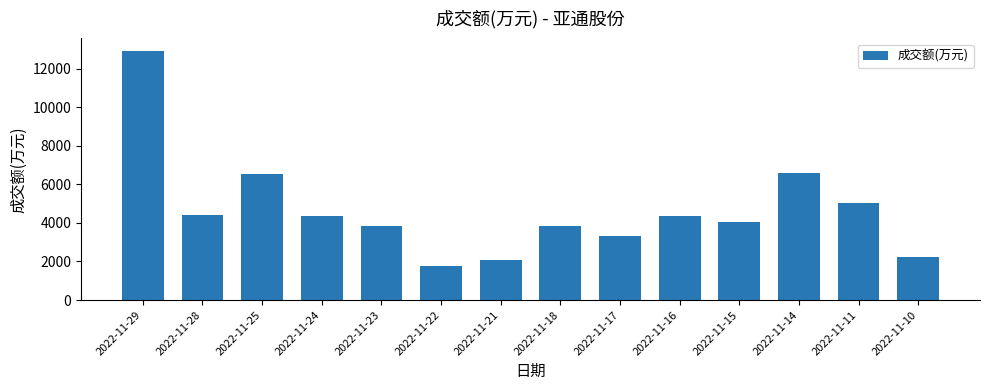

What is the average value?

4667